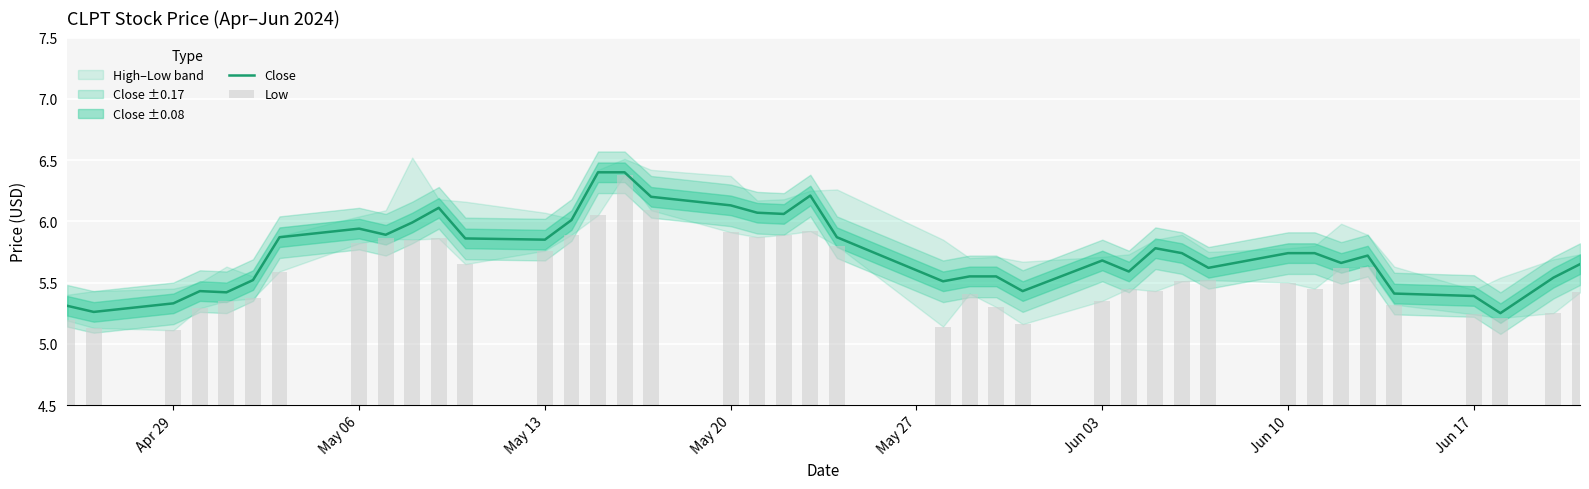

What is the maximum value for Close?

6.4